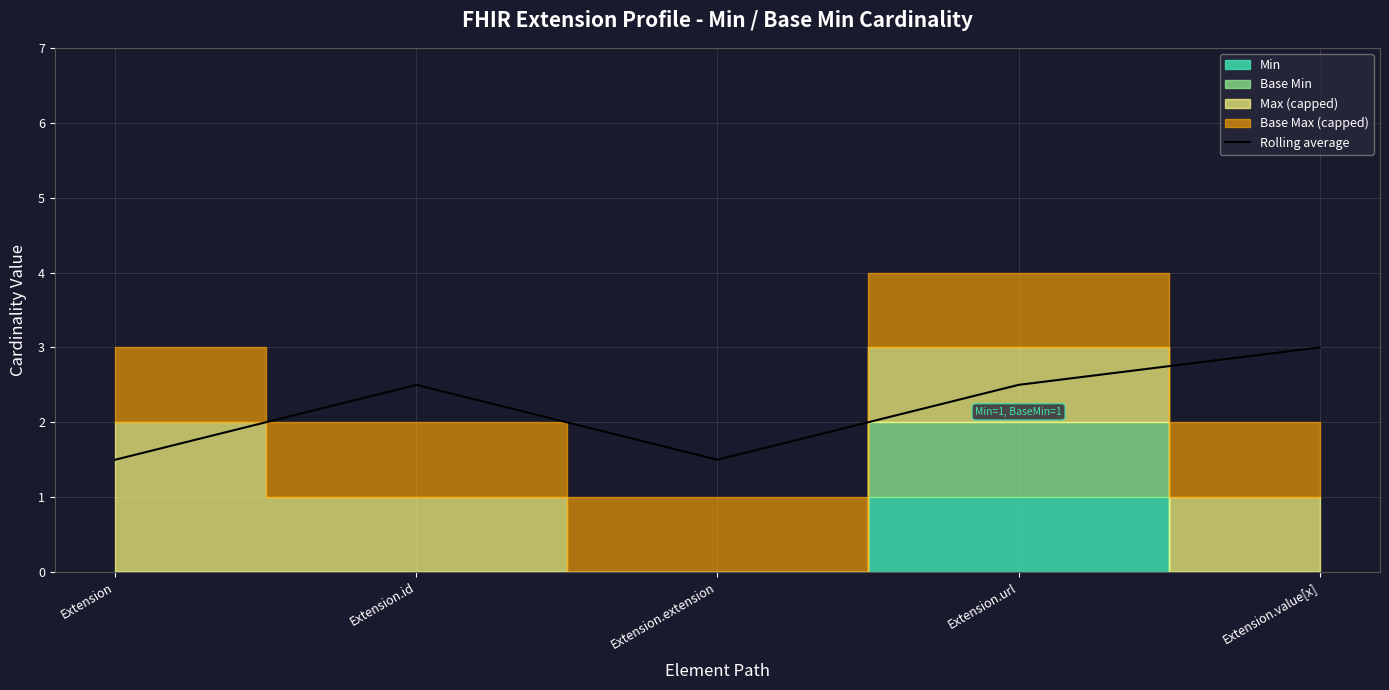

Does the chart display data point markers on the line(s)?

No